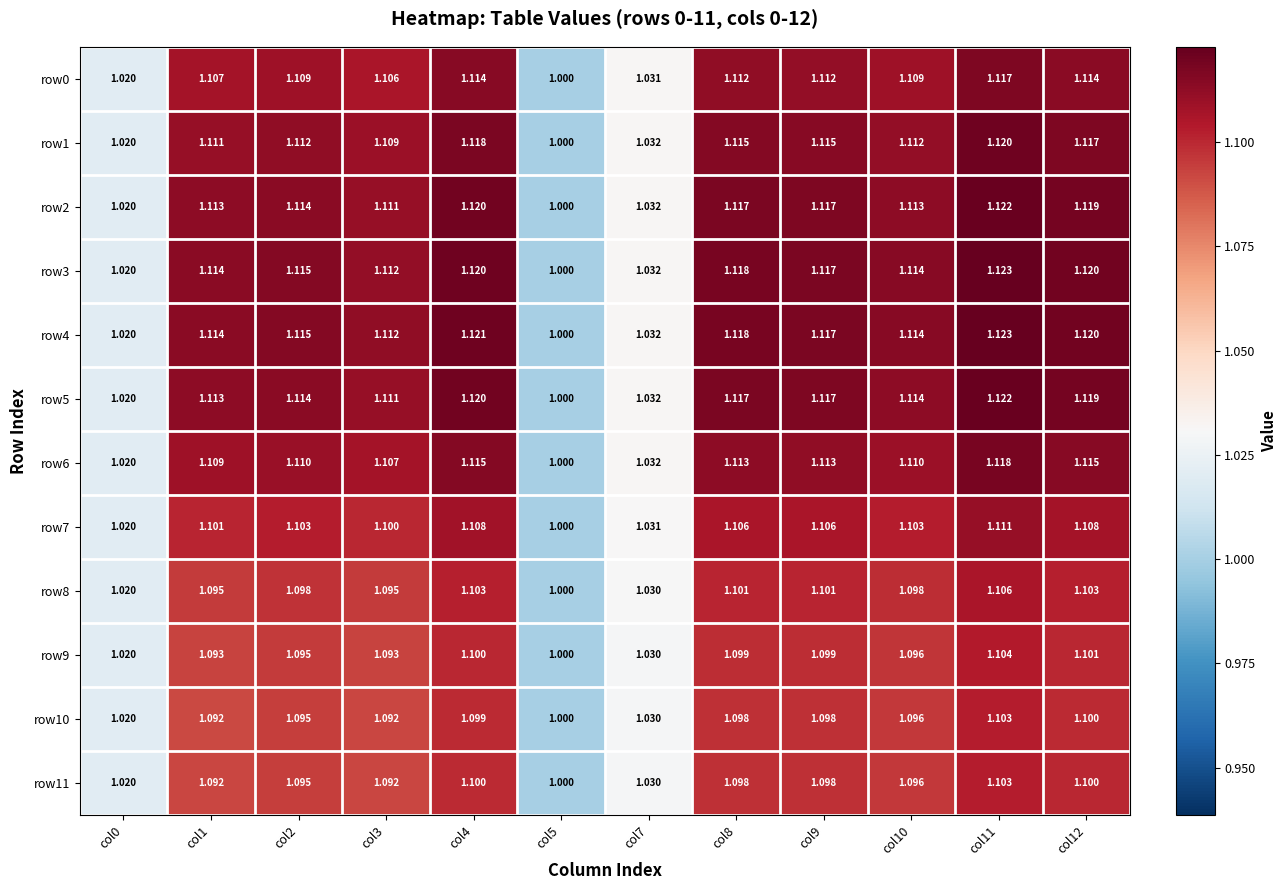

How many distinct data groups are displayed?

12